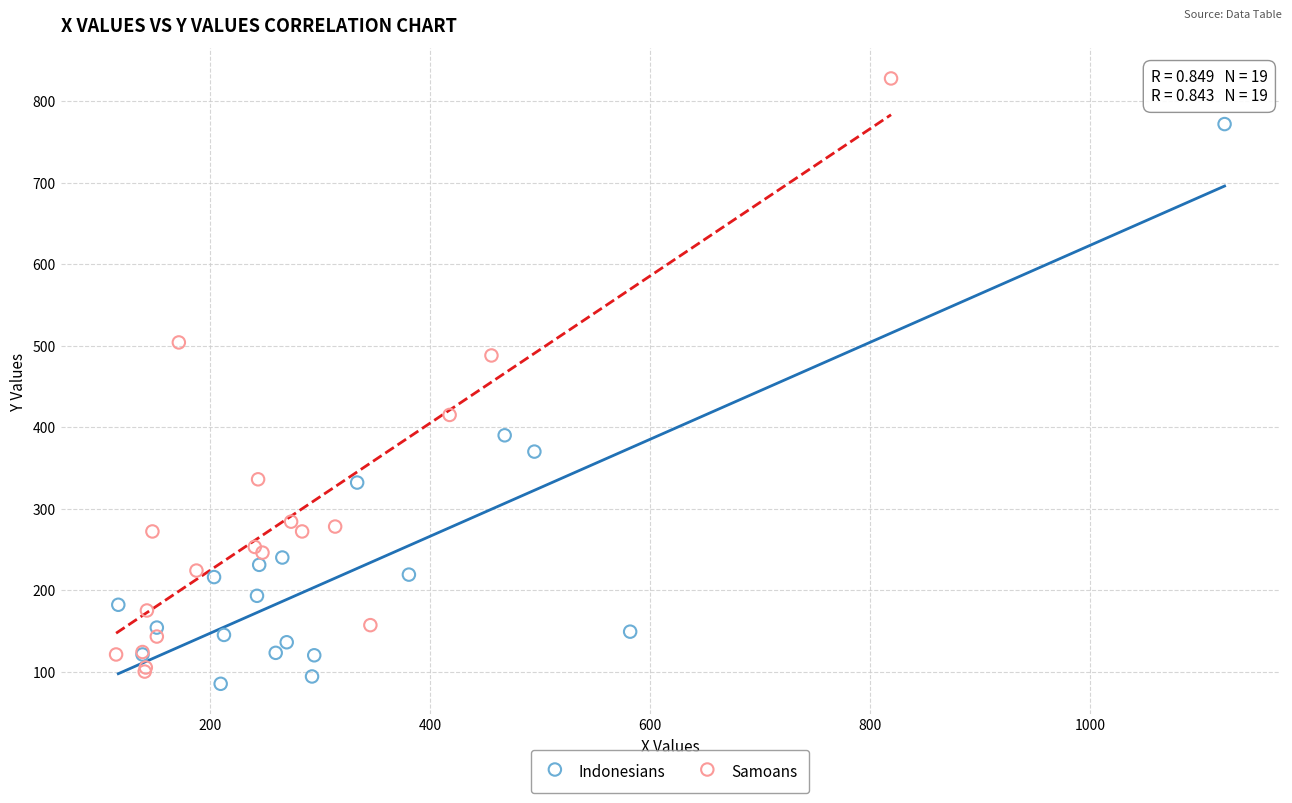

Which series reaches the maximum Y coordinate?

Samoans